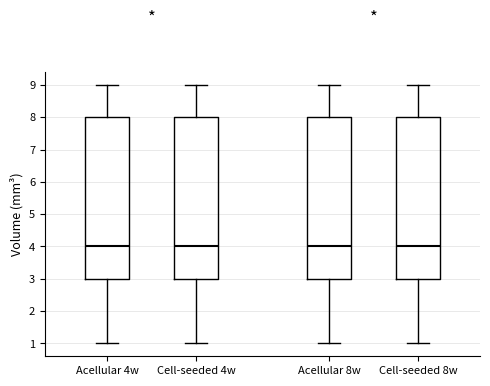

Where is the lower edge of the box for Cell-seeded 8w on the y-axis? The values are not printed on the chart, so give them approximately, as read against the axis.

3